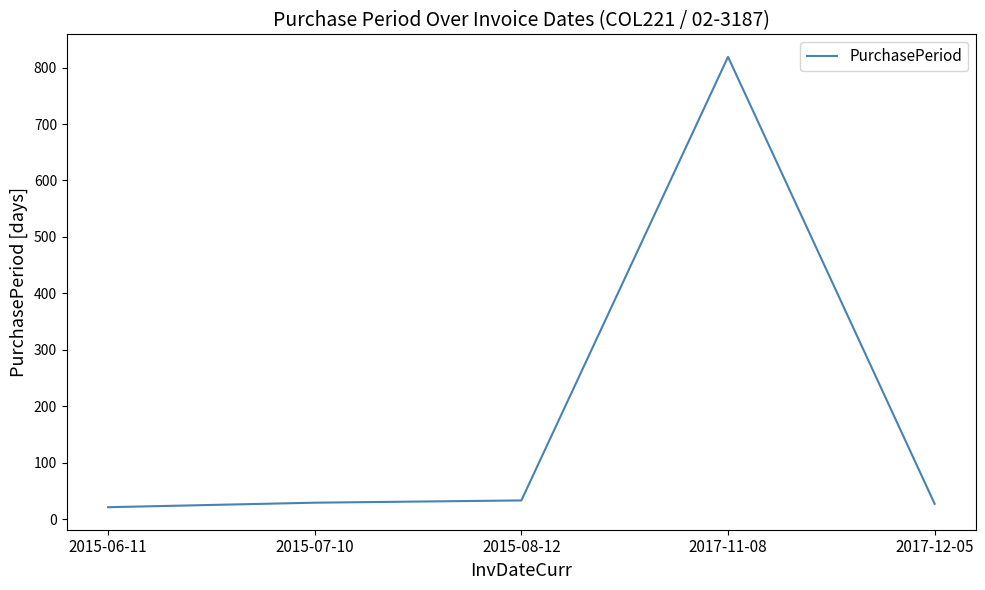

What is the sum of the values at 2015-07-10 and 2017-11-08?

848